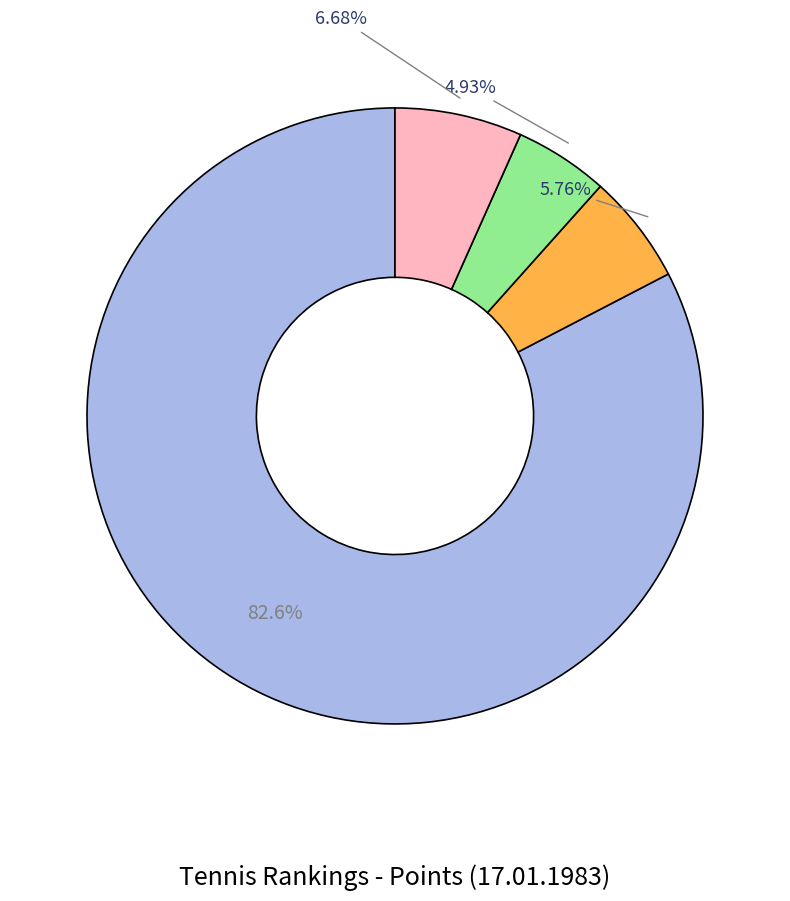

Is there a majority slice in this chart?

Yes